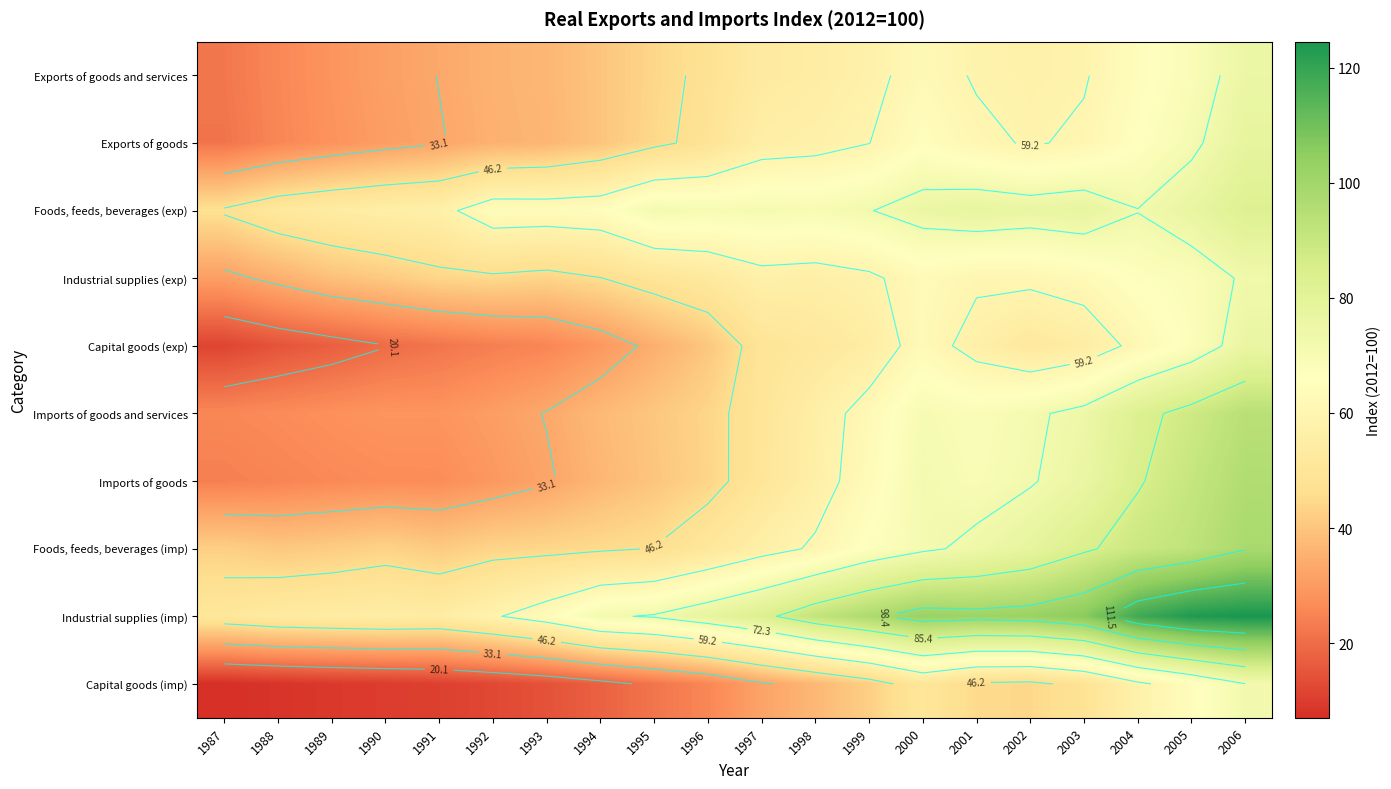

At how many categories does at least one series exceed 94?

8